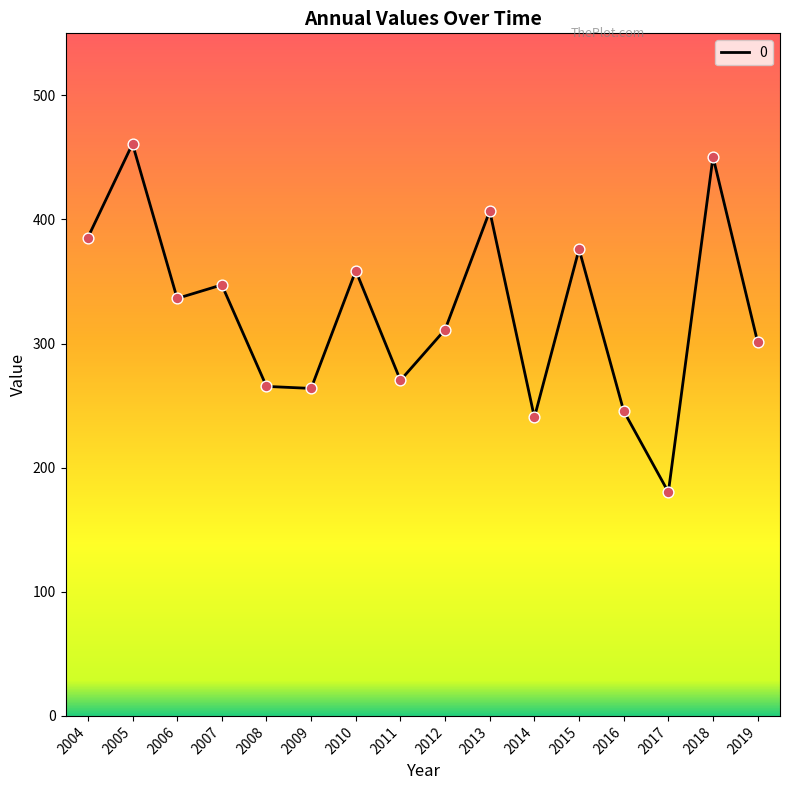

What is the ratio of the value at 2006 to the value at 2010?

0.9